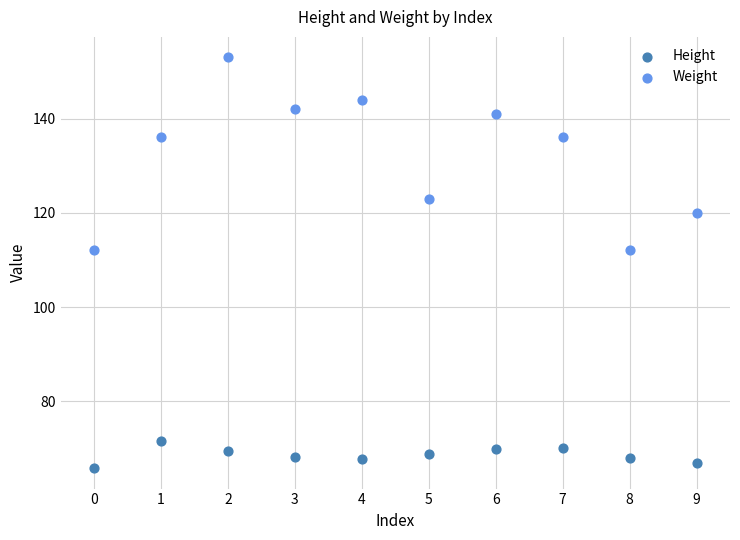

Which series has the largest Y range (max minus min)?

Weight